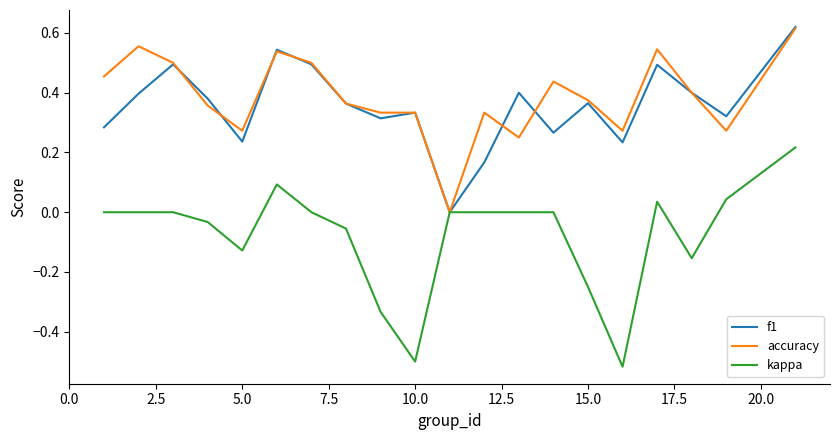

Which series has the widest spread of values?

kappa